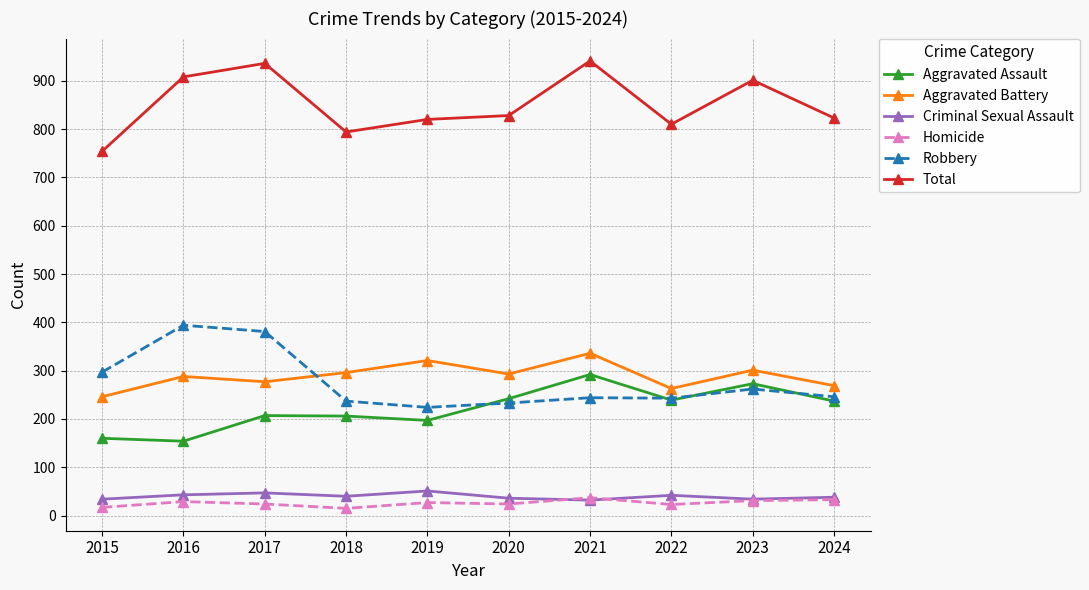

Is this an area chart (filled region under the line)?

No